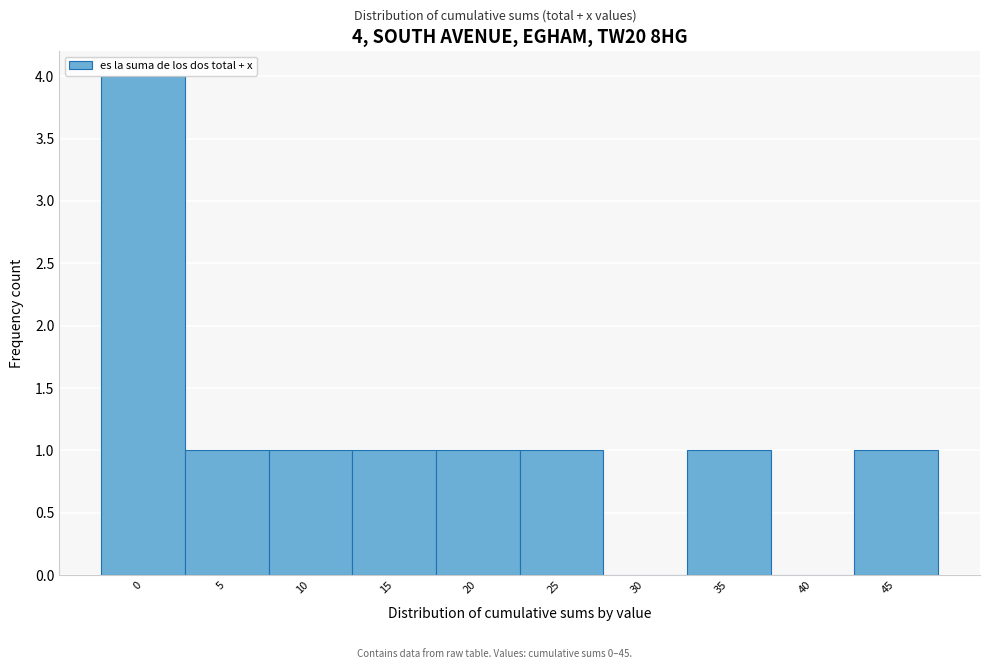

Reading left to right, list all the values displayed in this chart.

0=4	5=1	10=1	15=1	20=1	25=1	30=0	35=1	40=0	45=1